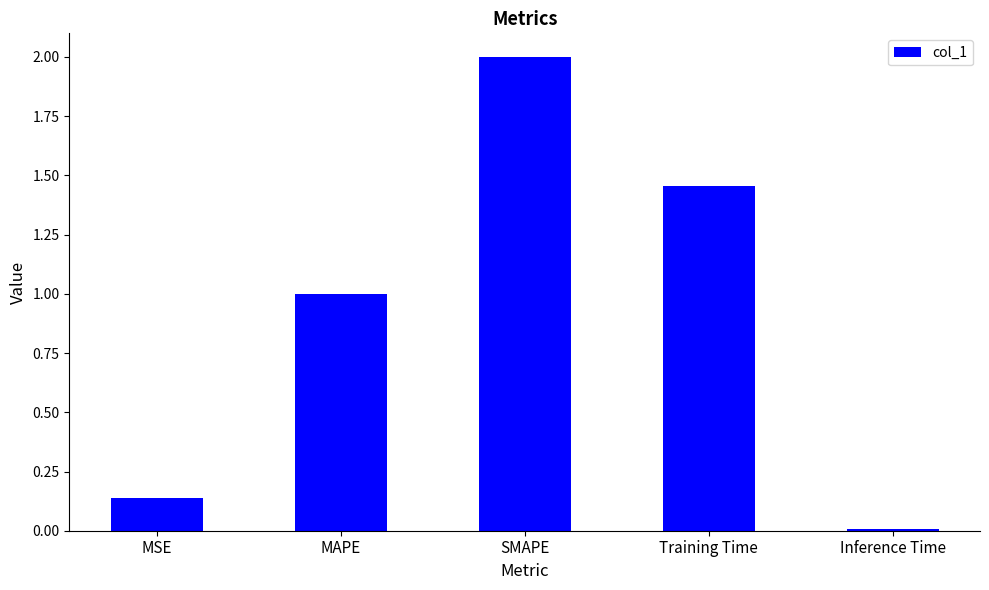

What is the greatest value displayed?

2.0